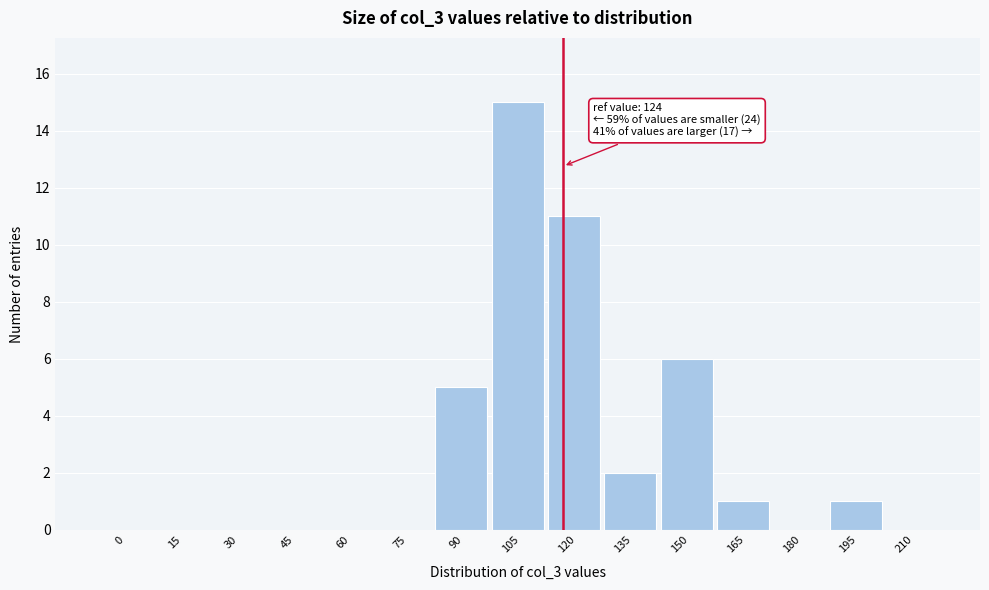

Reading right to left, what are all the values shown in this chart?

210=0	195=1	180=0	165=1	150=6	135=2	120=11	105=15	90=5	75=0	60=0	45=0	30=0	15=0	0=0